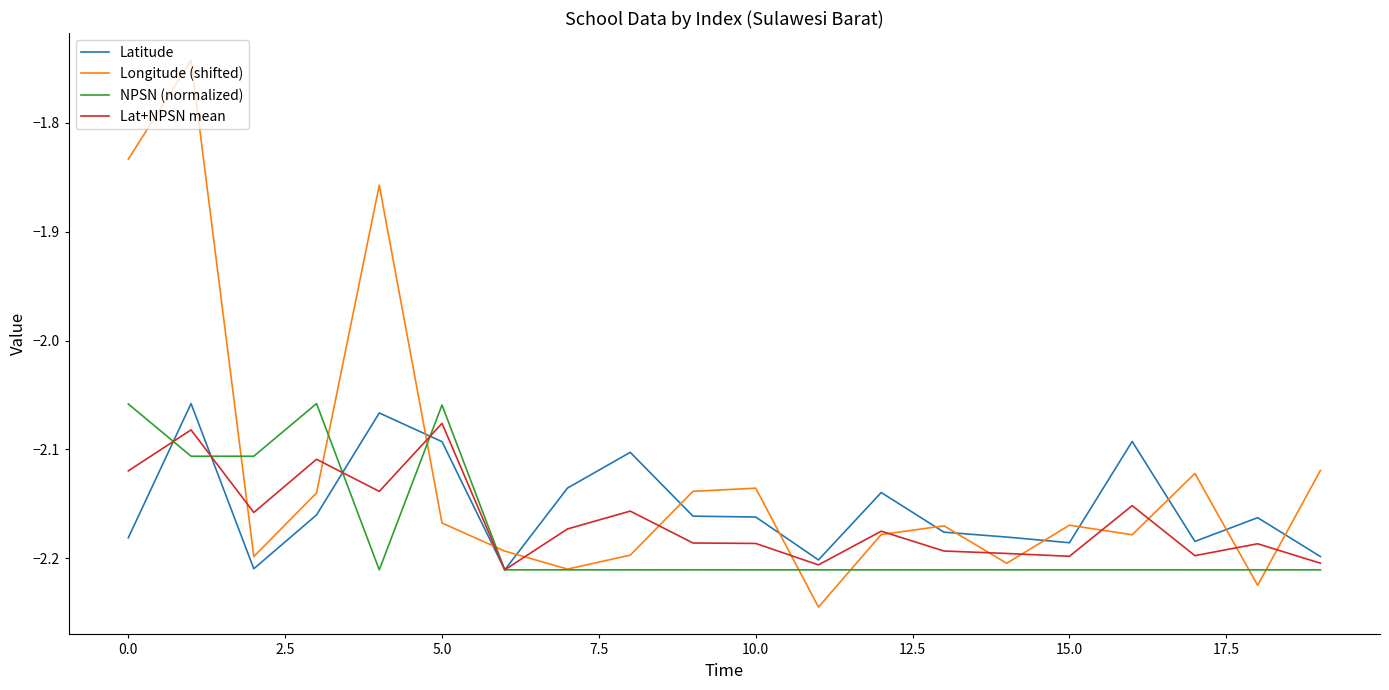

Which series ends up on top after the final intersection of Lat+NPSN mean and Longitude (shifted)?

Longitude (shifted)